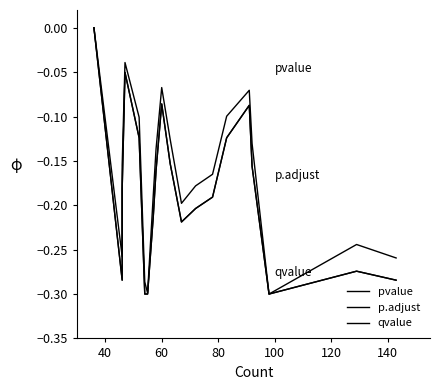

What is the difference between the maximum and minimum values in the qvalue series?

0.3